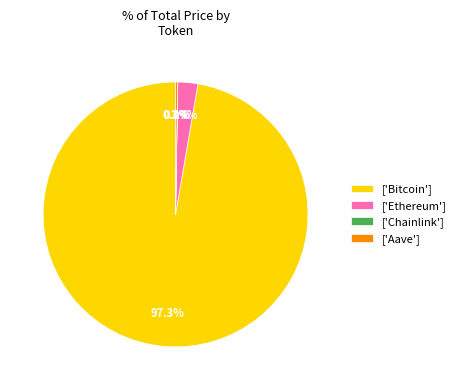

Between ['Ethereum'] and ['Bitcoin'], which is larger?

['Bitcoin']